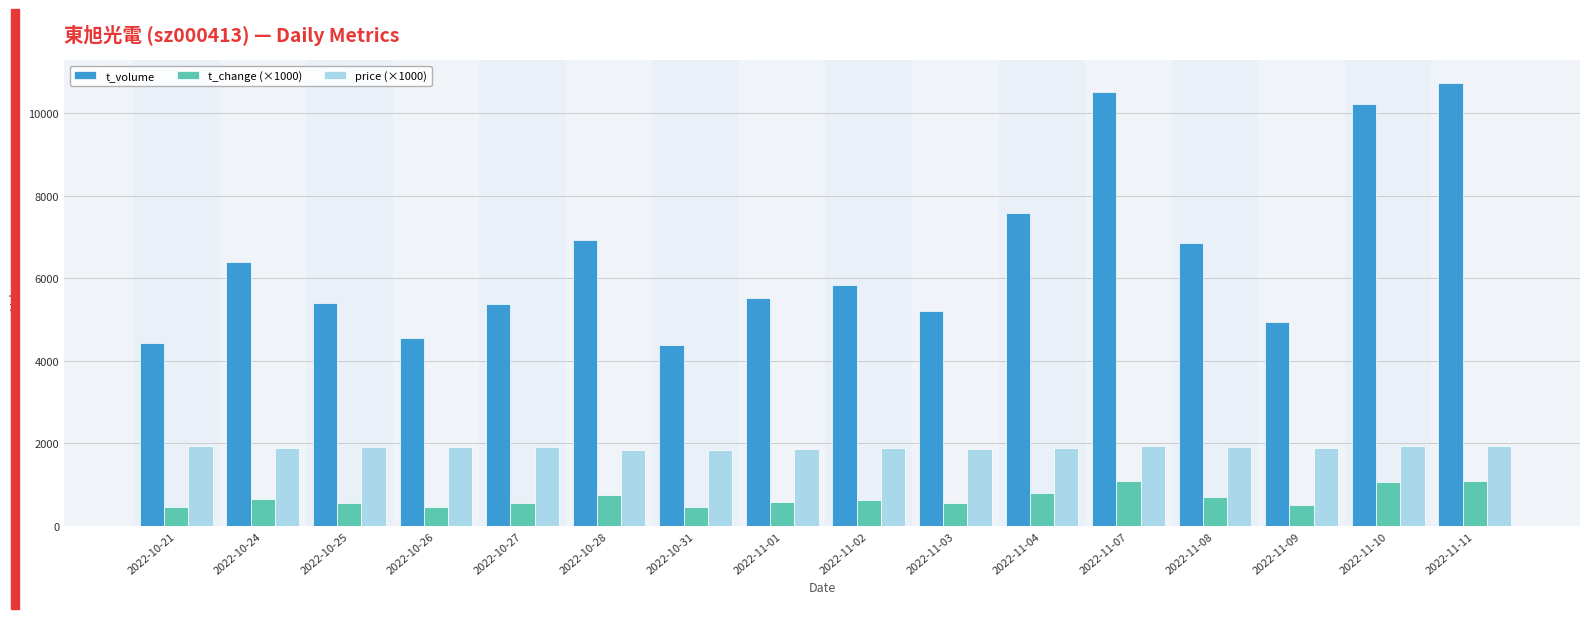

Which series has the largest range (max minus min)?

t_volume